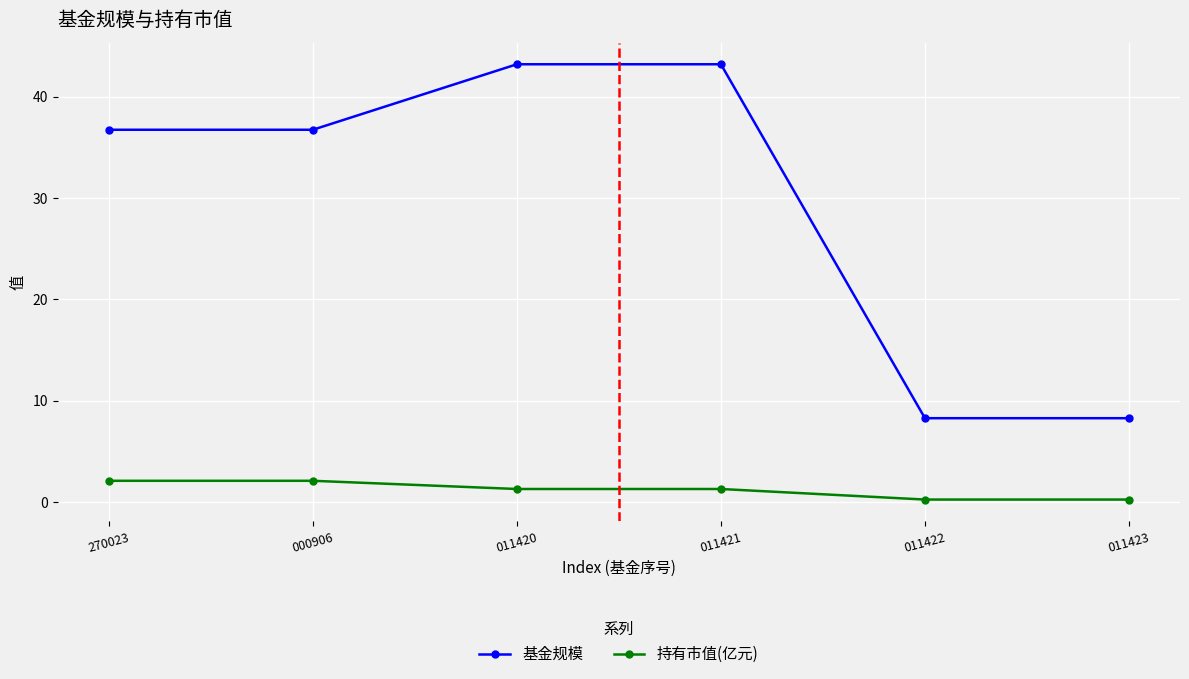

True or false: 持有市值(亿元) and 基金规模 cross at least once.

False